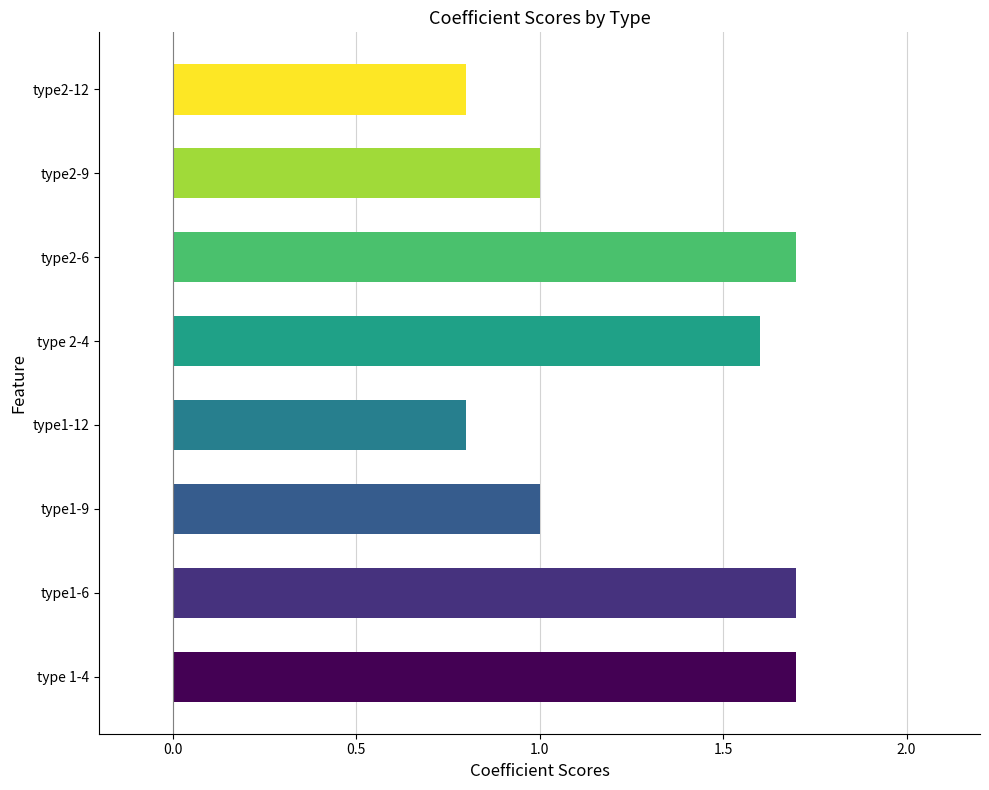

What is the smallest value displayed?

0.8